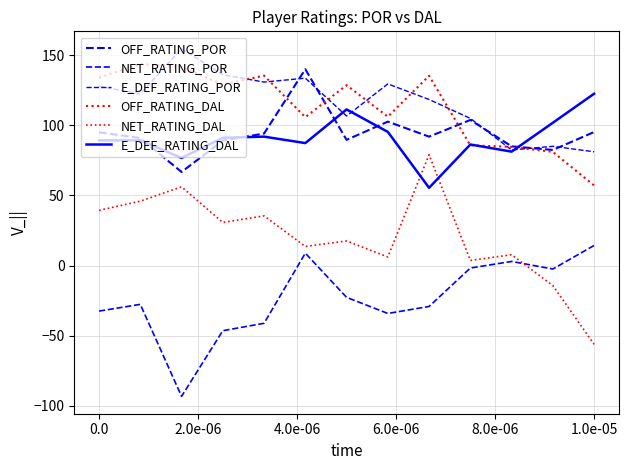

Is this an area chart (filled region under the line)?

No